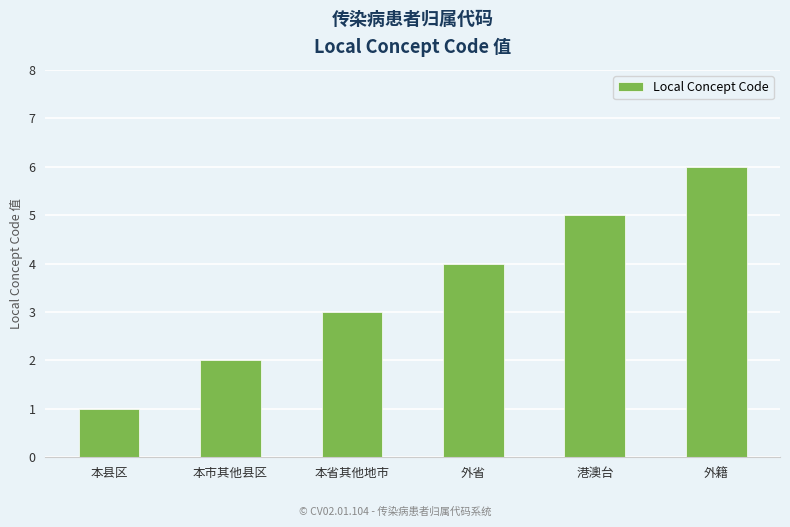

At which label is the value closest to 3?

本省其他地市